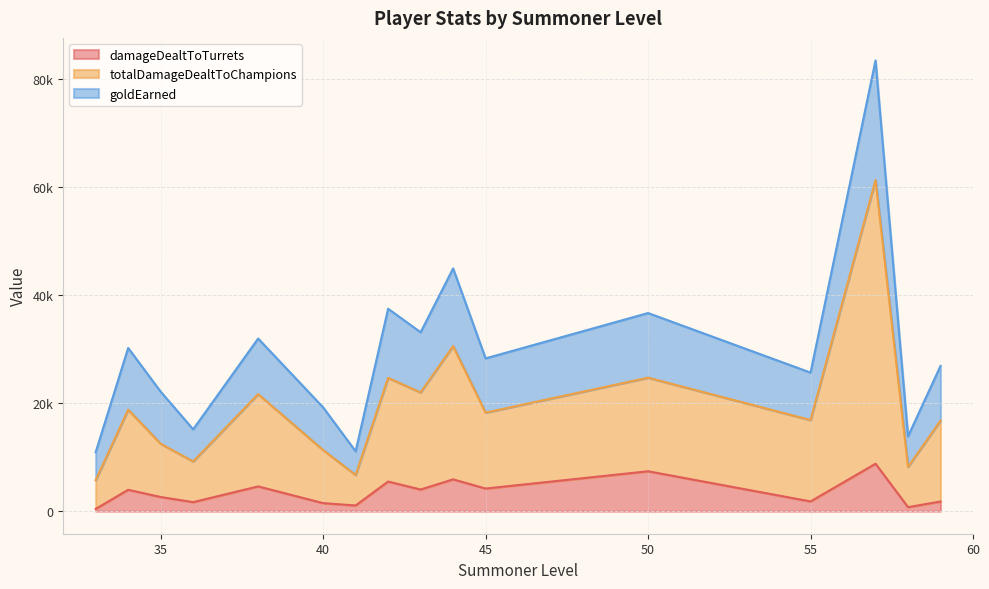

What are all the series names shown in the legend?

damageDealtToTurrets, totalDamageDealtToChampions, goldEarned